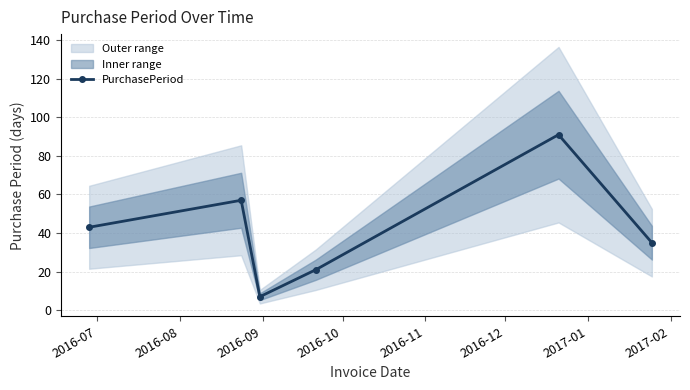

Count the values in the range 21 to 57.

4